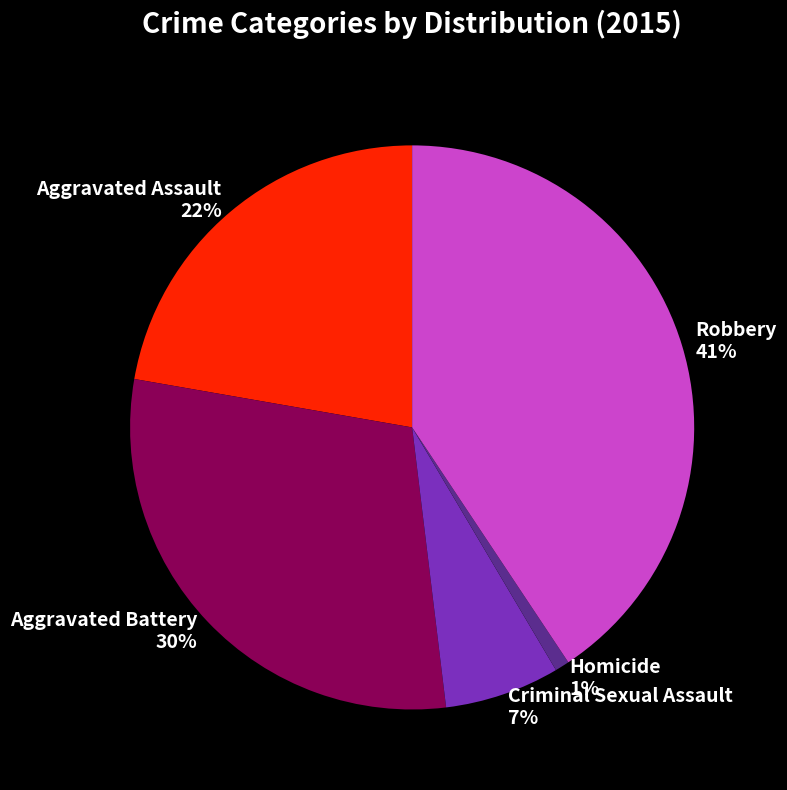

To the nearest percent, what is the difference between the Robbery and Aggravated Battery slice percentages?

11%